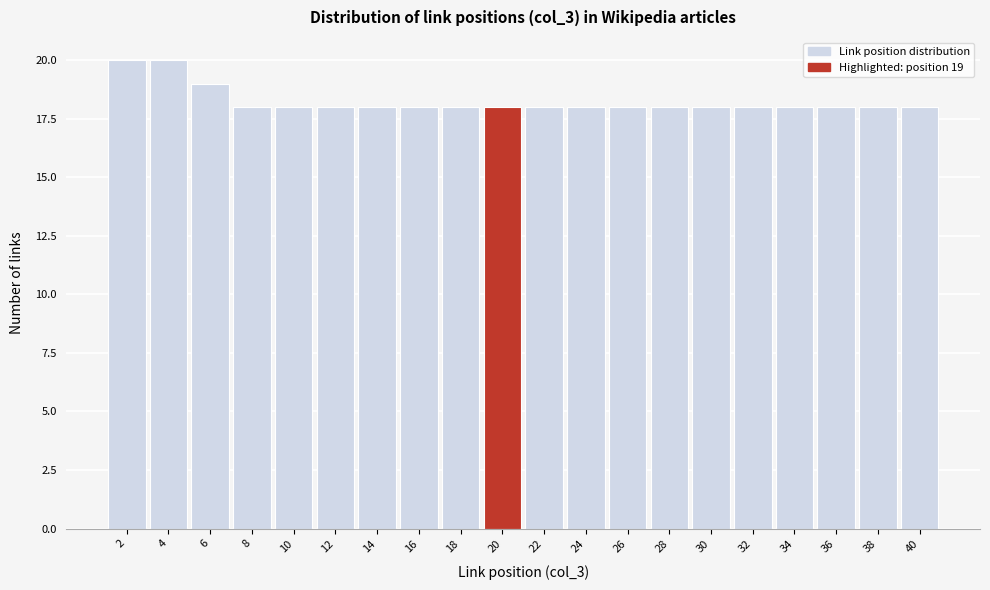

Reading right to left, list all the values displayed in this chart.

18	18	18	18	18	18	18	18	18	18	18	18	18	18	18	18	18	19	20	20